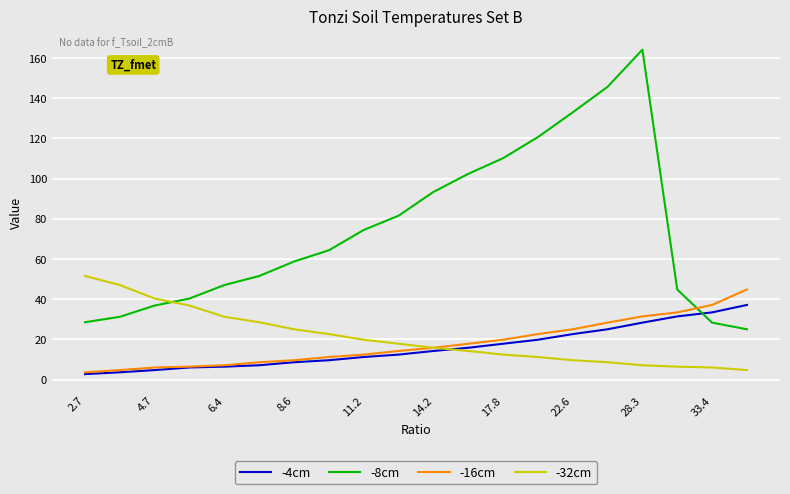

What is the maximum value for -32cm?

51.5